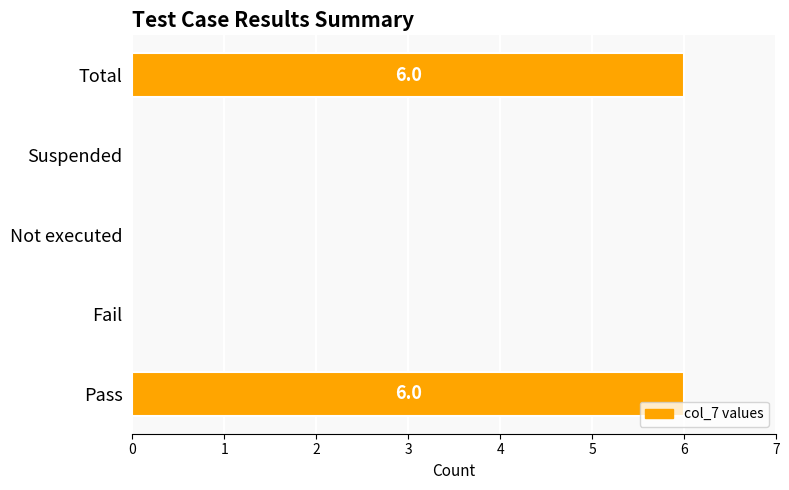

Count the number of categories in the chart.

5